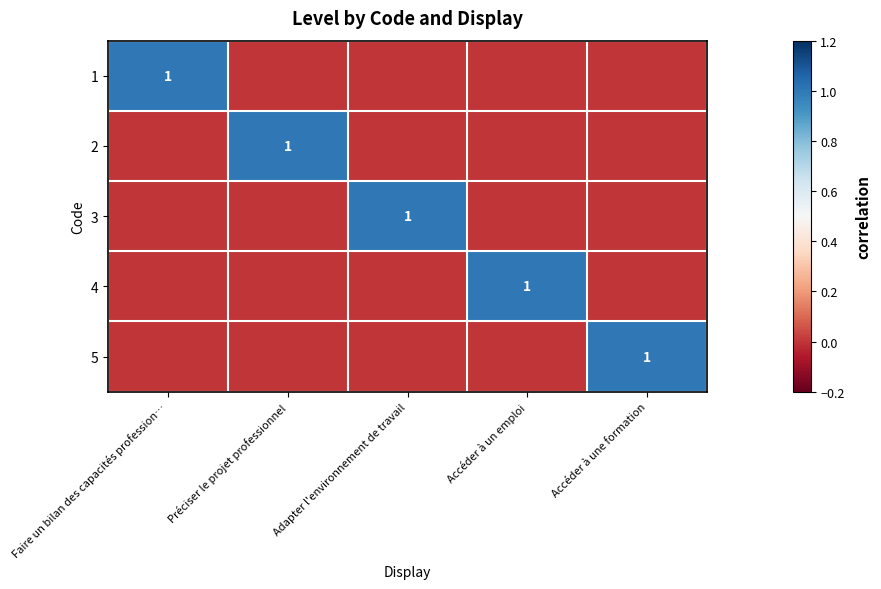

Is it true that 2 equals 1 at Préciser le projet professionnel?

True